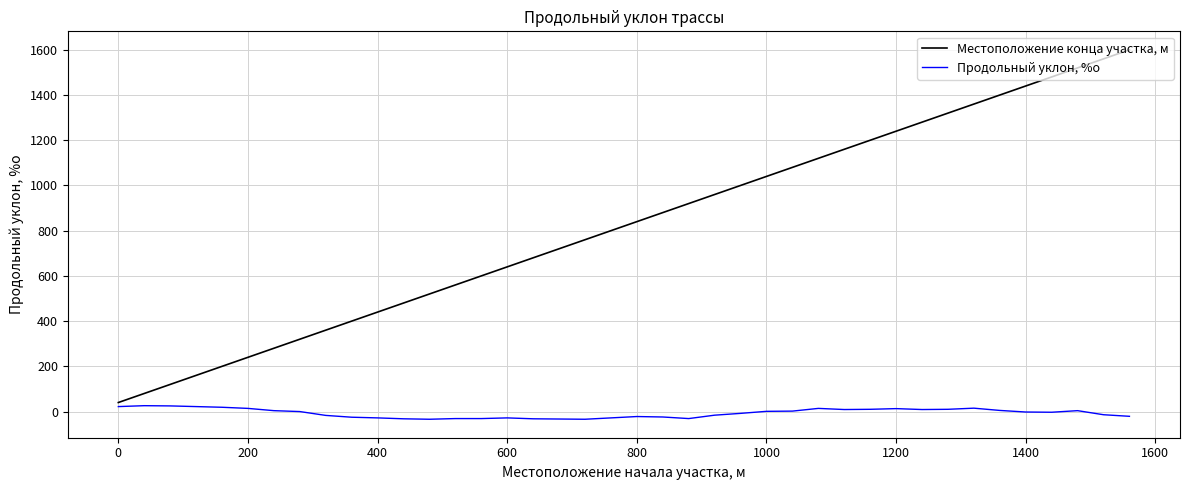

Which series has the largest total across all categories?

Местоположение конца участка, м